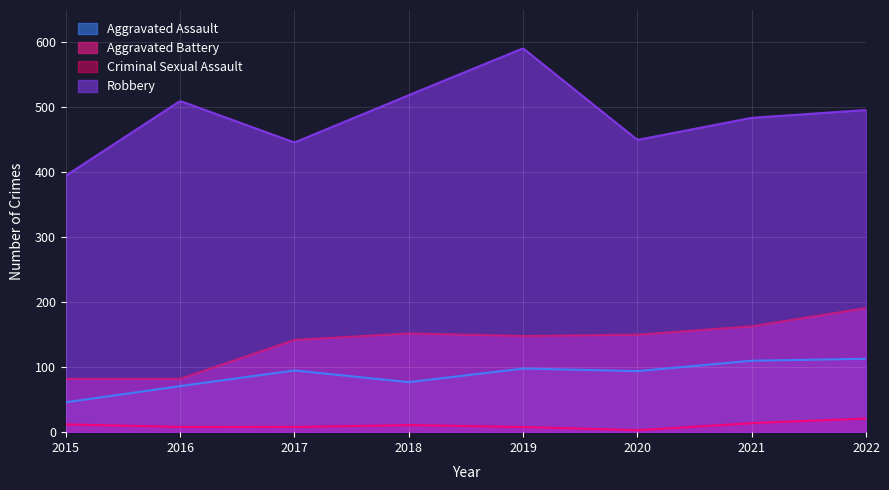

Which category has the highest value across all series?

2019